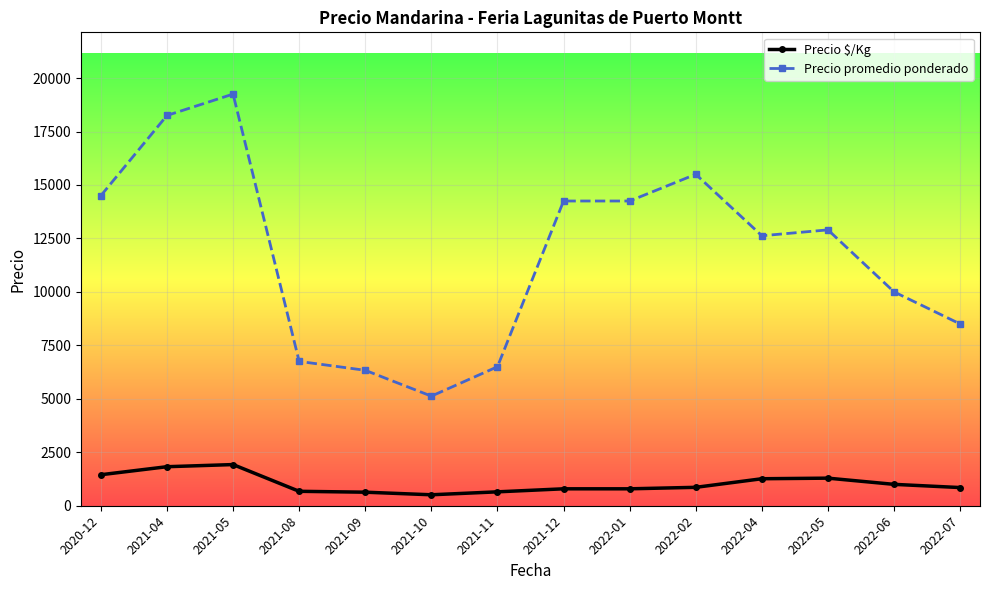

Which series changed the most between 2021-10 and 2022-07?

Precio promedio ponderado